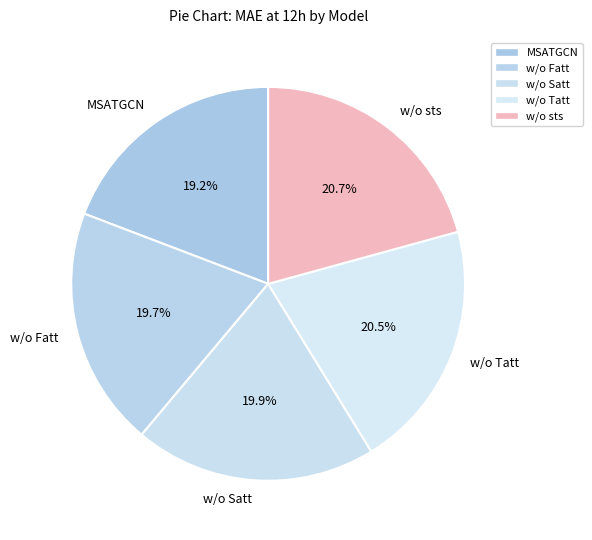

Does MSATGCN account for over 50% of the chart?

No